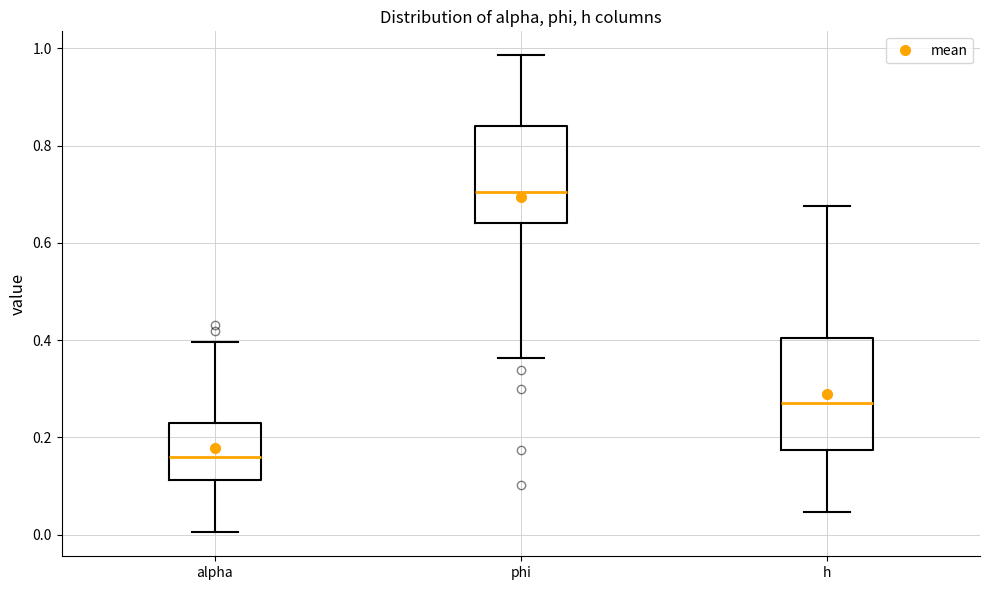

Where does the median line of the box for alpha sit on the y-axis? The values are not printed on the chart, so give them approximately, as read against the axis.

0.16